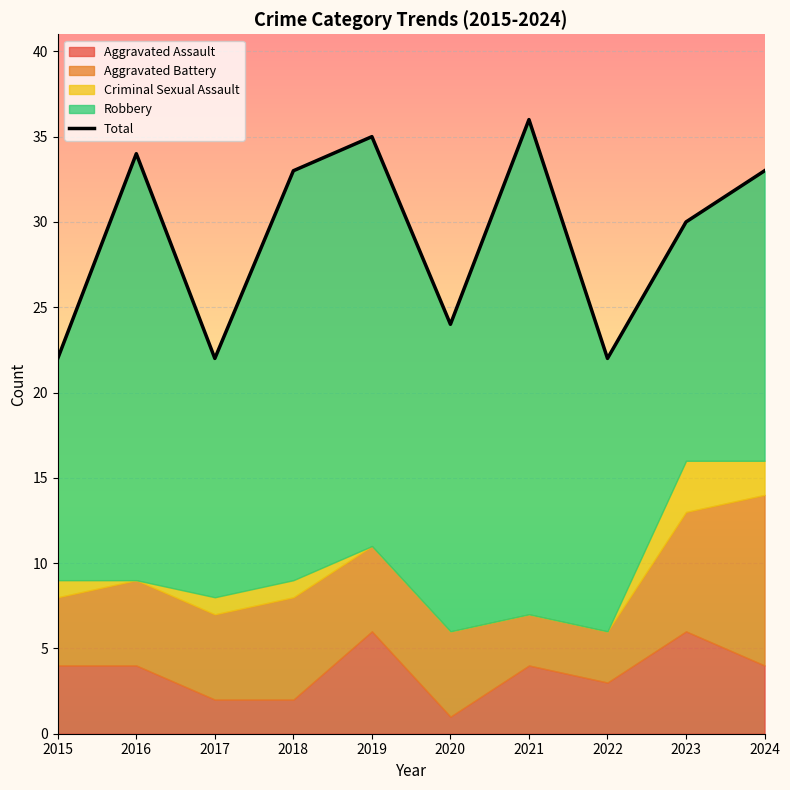

Reading left to right, transcribe all the data shown in this chart.

22	34	22	33	35	24	36	22	30	33